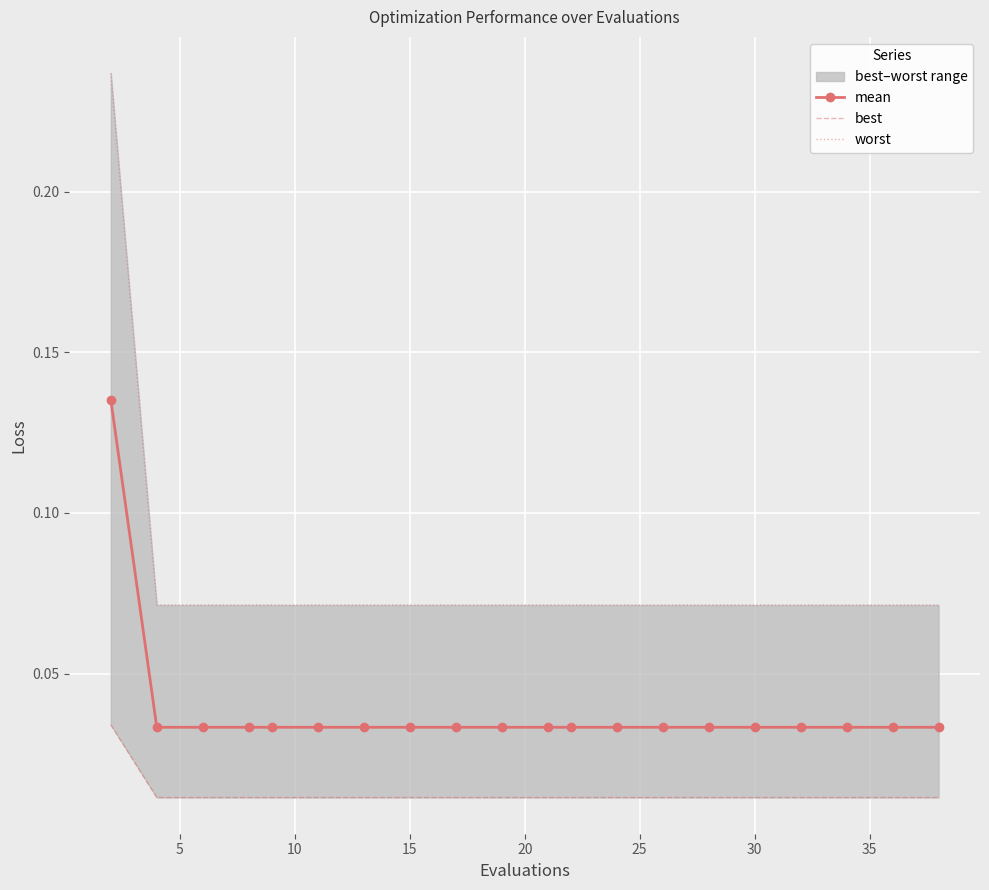

True or false: worst and best cross at least once.

False